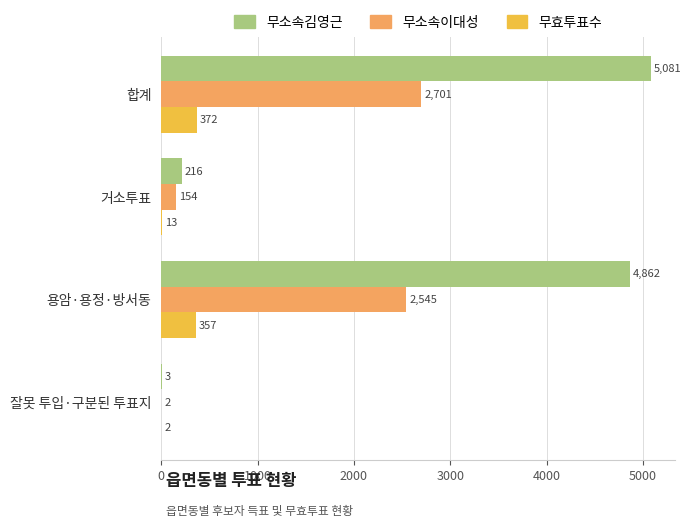

Where is 무소속이대성 nearest to the value 1351?

용암·용정·방서동